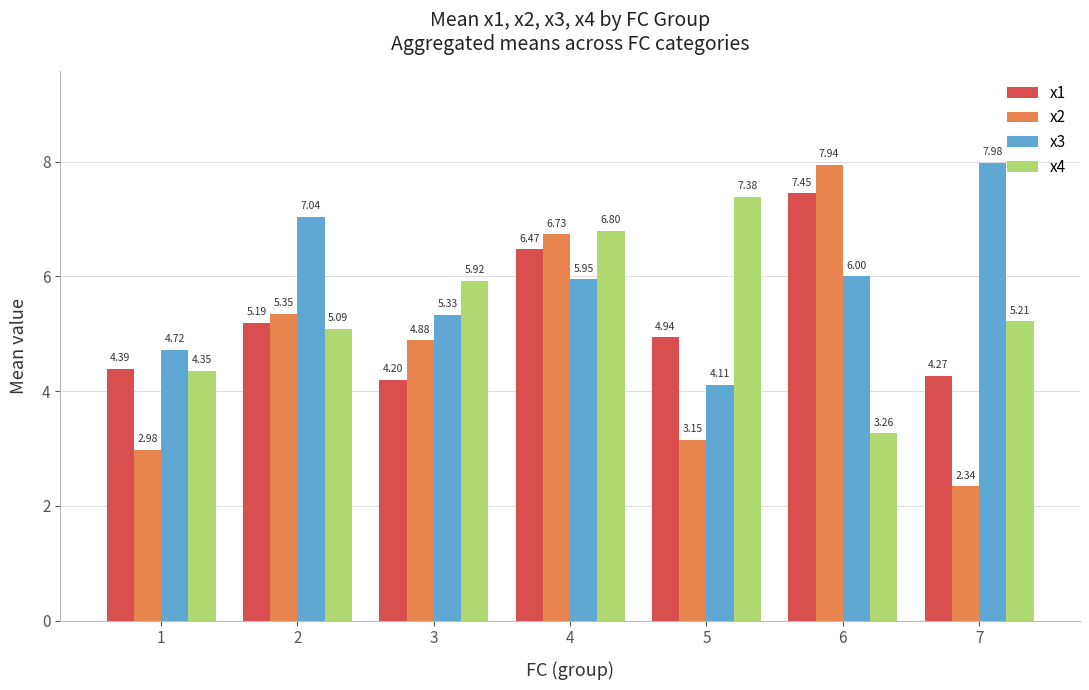

Rank the categories by x1 value from highest to lowest.

6, 4, 2, 5, 1, 7, 3